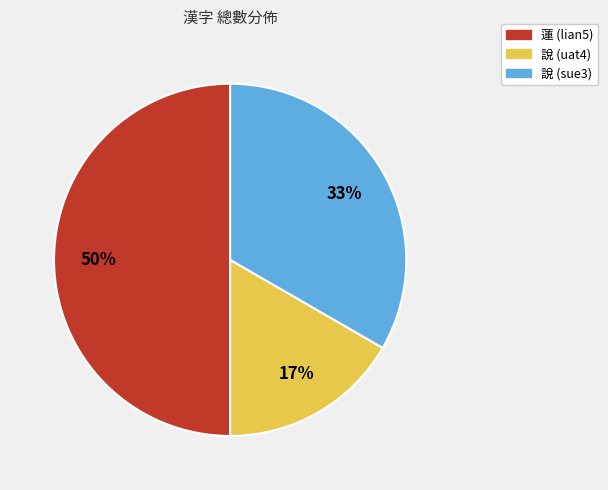

Count the number of slices in the pie.

3